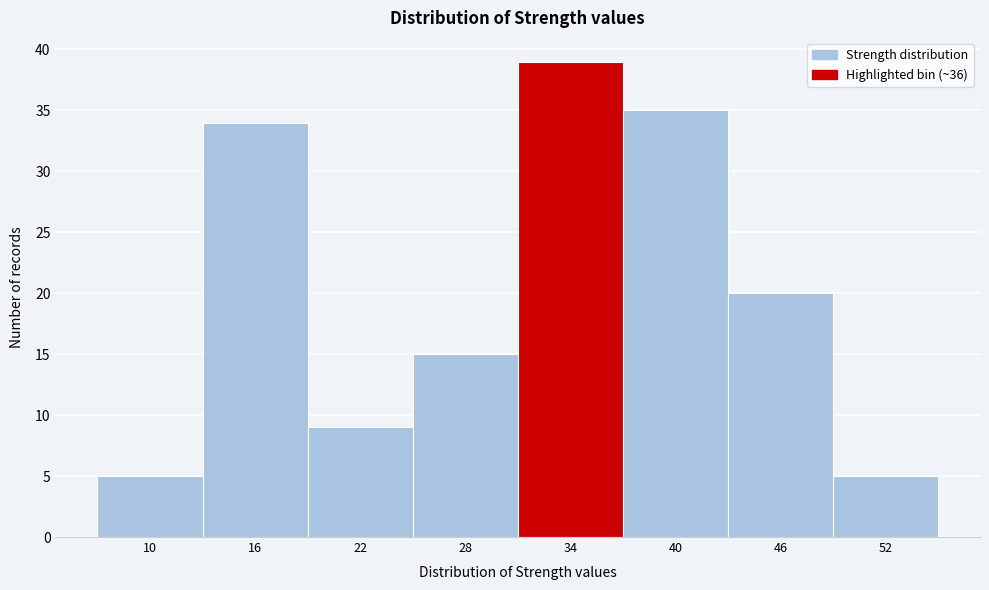

Reading left to right, list all the values displayed in this chart.

10=5	16=34	22=9	28=15	34=39	40=35	46=20	52=5